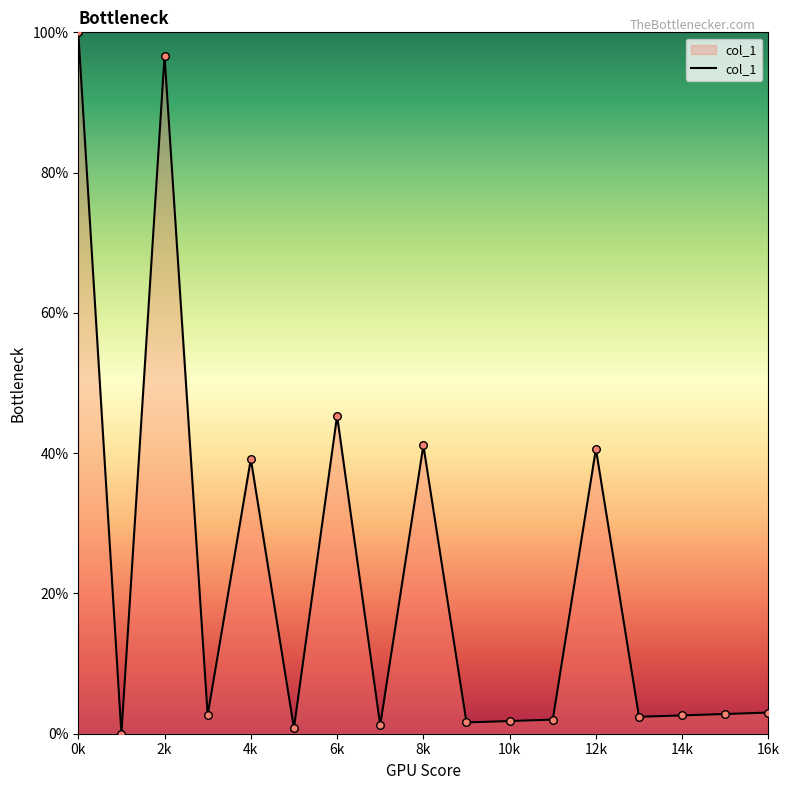

What is the greatest value displayed?

100.0